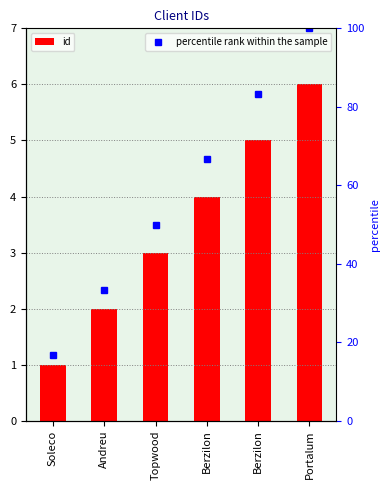

At which label does id reach its minimum?

Soleco